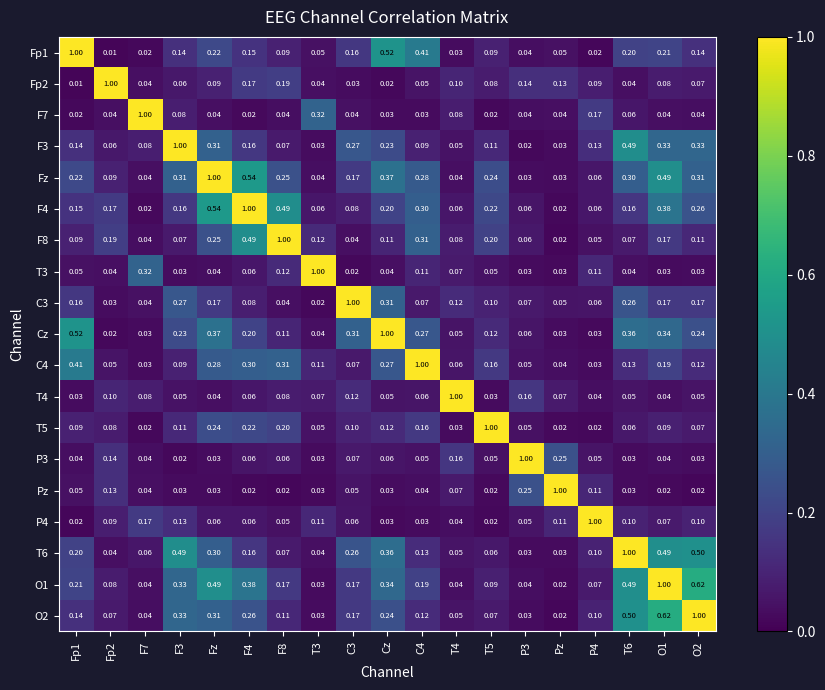

Where is O1 nearest to the value 0?

Pz